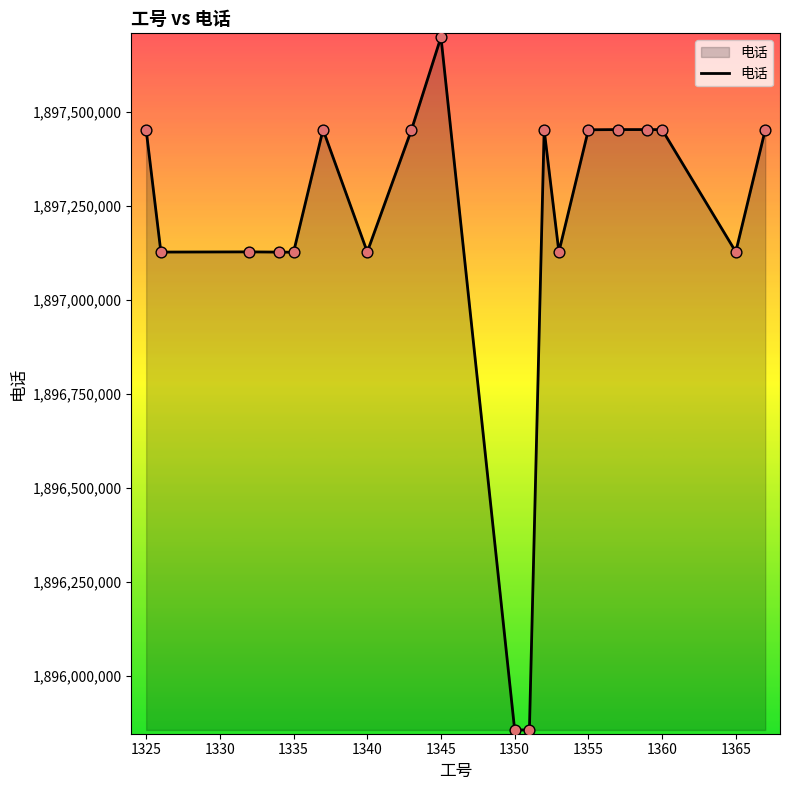

What is the greatest value displayed?

1897698754